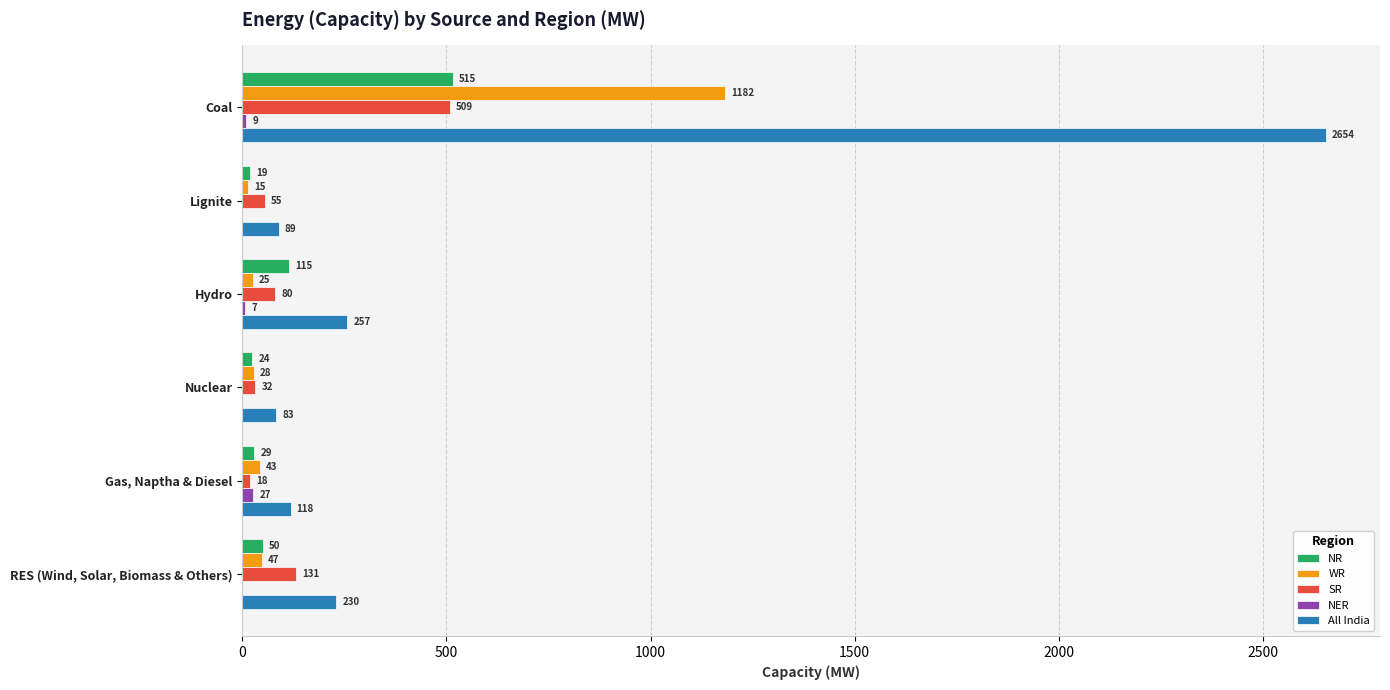

At which category is the sum across all series the highest?

Coal